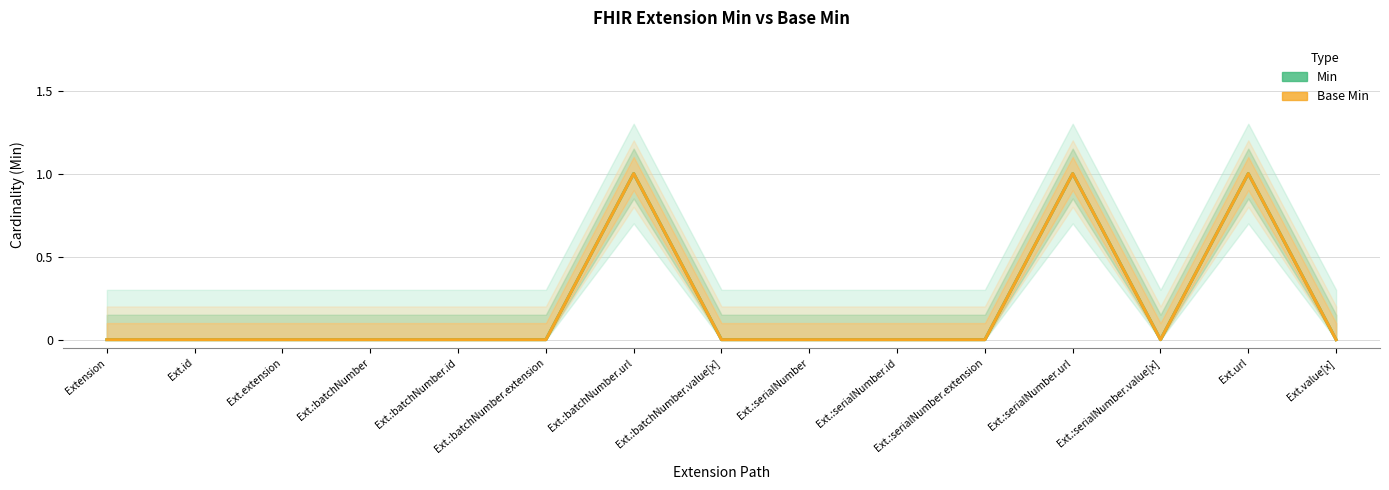

How many categories are shown in the chart?

15